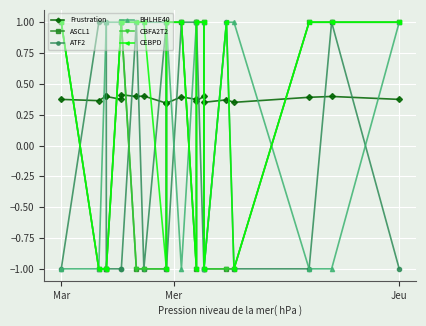

How many data points does each series have?

20